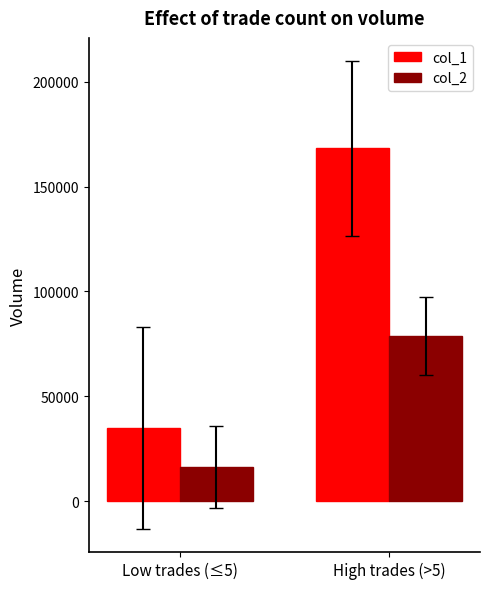

How many bars are there in each group?

2